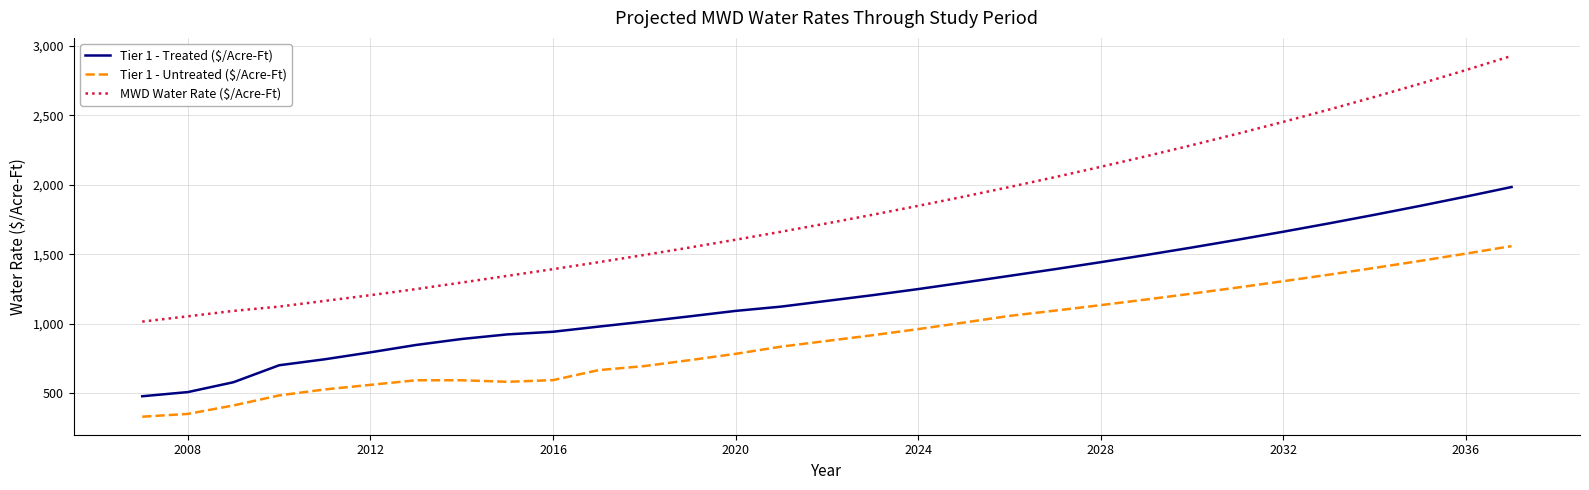

Which series has the widest spread of values?

MWD Water Rate ($/Acre-Ft)